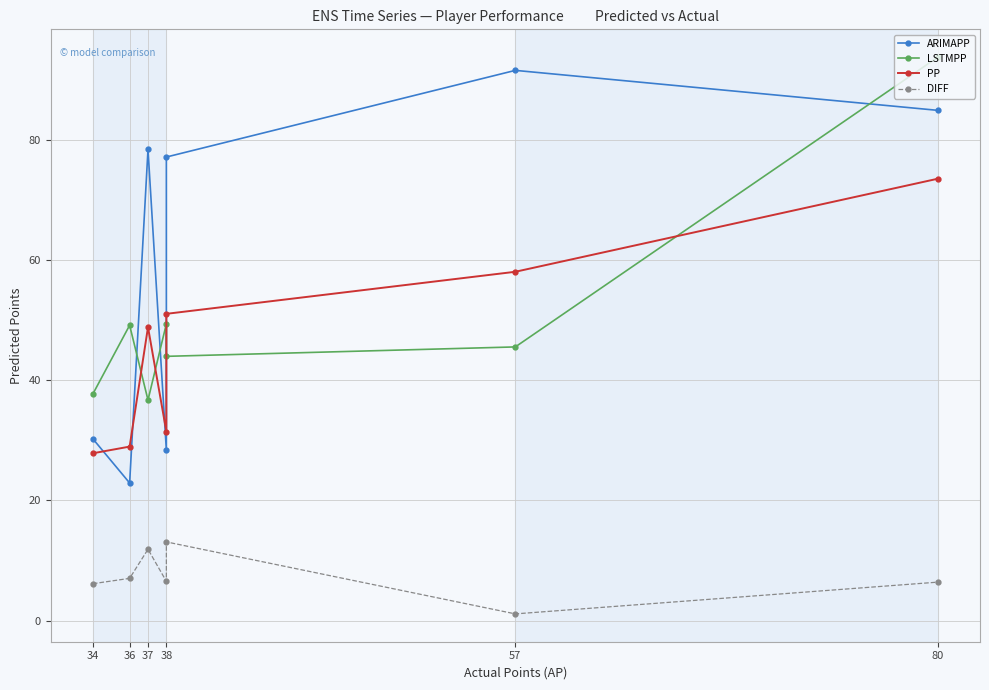

Is this an area chart (filled region under the line)?

No